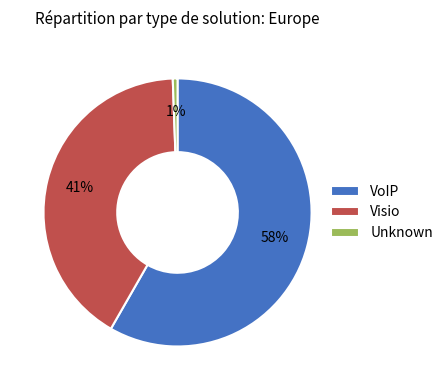

Is the sum of Unknown and Visio greater than half?

No